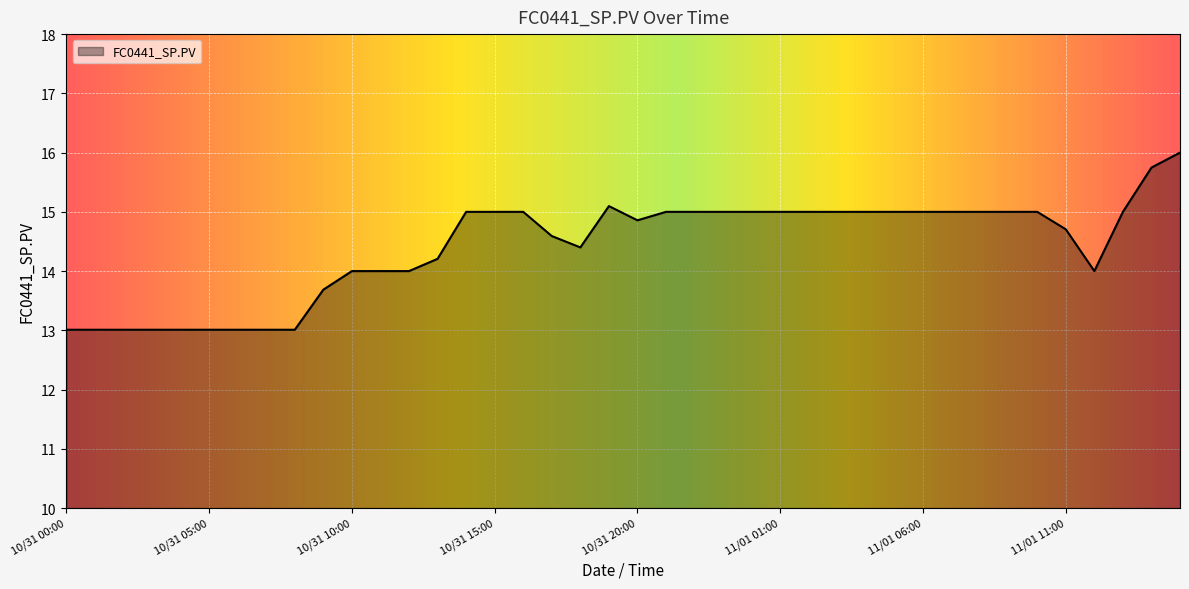

Reading right to left, list all the values displayed in this chart.

16.0	15.7	15.0	14.0	14.7	15.0	15.0	15.0	15.0	15.0	15.0	15.0	15.0	15.0	15.0	15.0	15.0	15.0	15.0	14.9	15.1	14.4	14.6	15.0	15.0	15.0	14.2	14.0	14.0	14.0	13.7	13.0	13.0	13.0	13.0	13.0	13.0	13.0	13.0	13.0